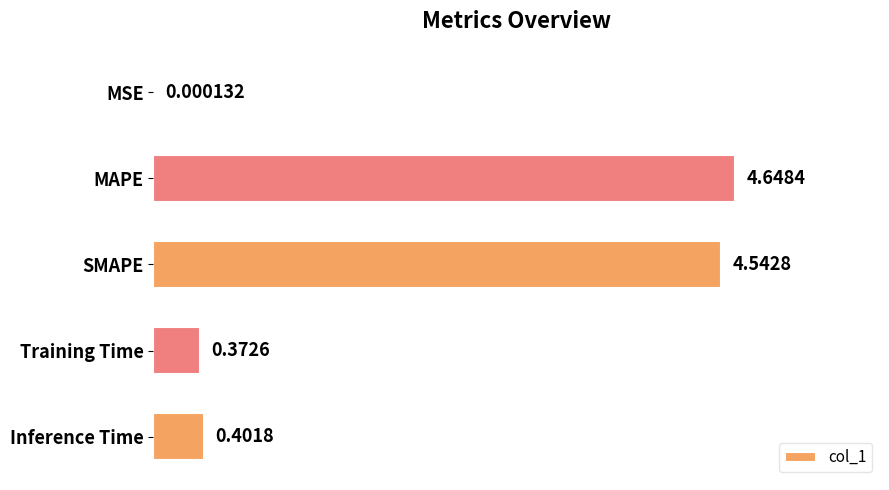

Which category has the highest value across all series?

MAPE